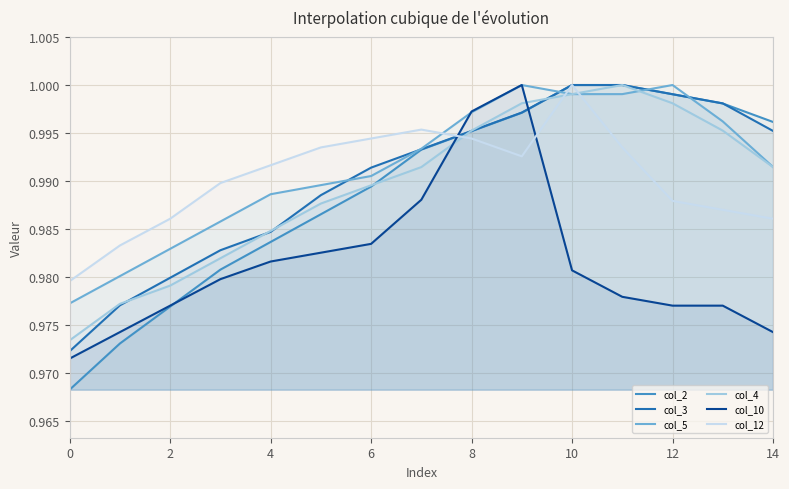

Is it true that col_5 equals 0.6 at 4?

False